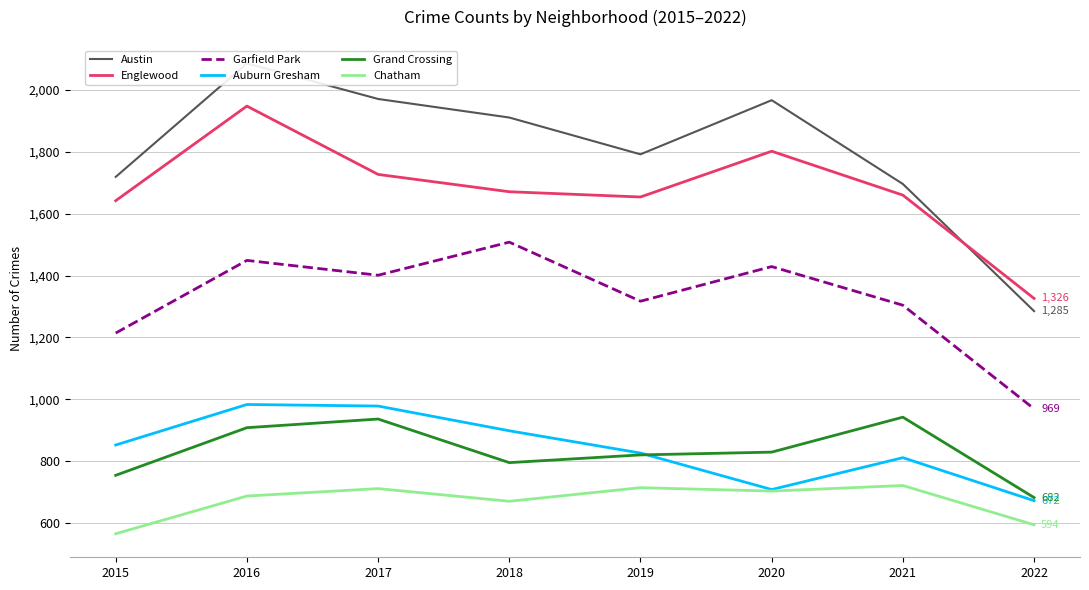

What is the total value across all series at 2019?

7123